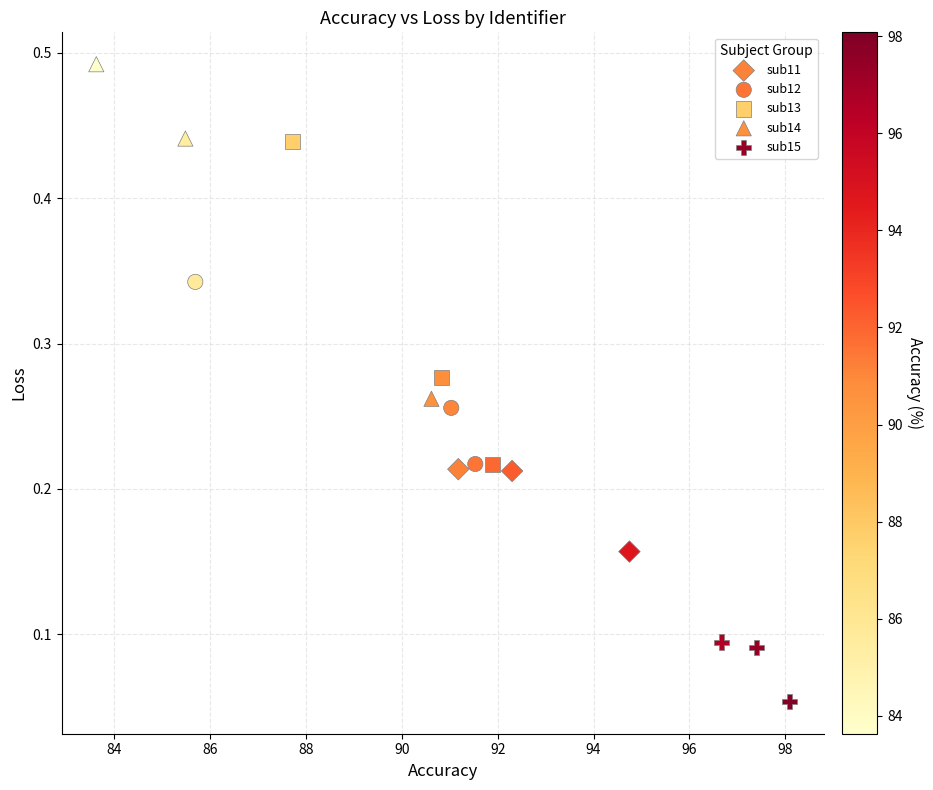

Which series contains the highest Y value?

sub14